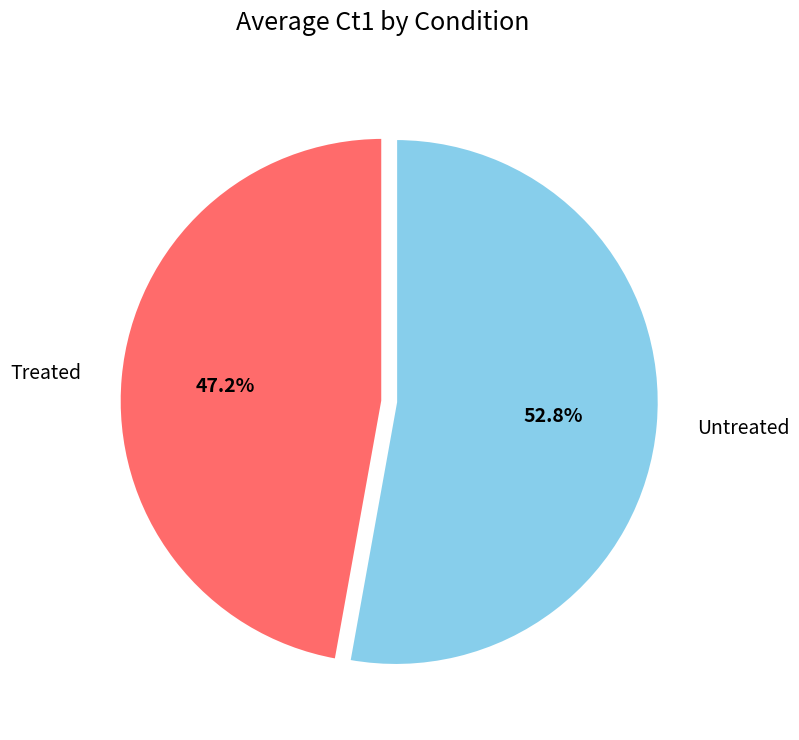

To the nearest percent, what is the average slice percentage?

50%